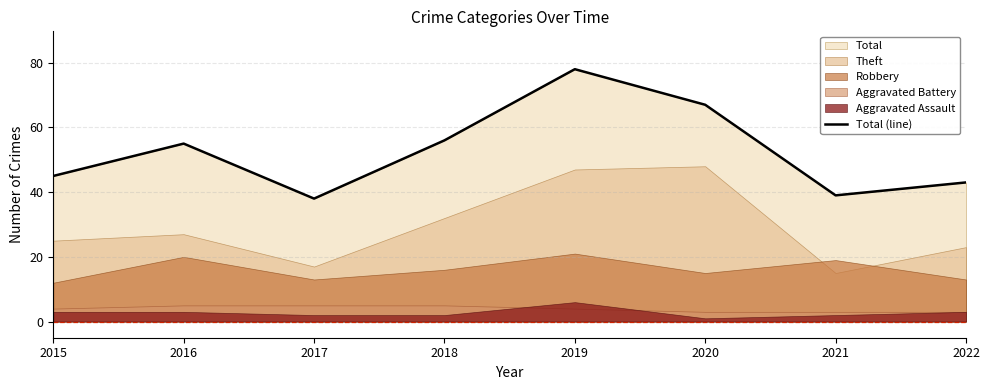

List the labels in order of value, largest first.

2019, 2020, 2018, 2016, 2015, 2022, 2021, 2017